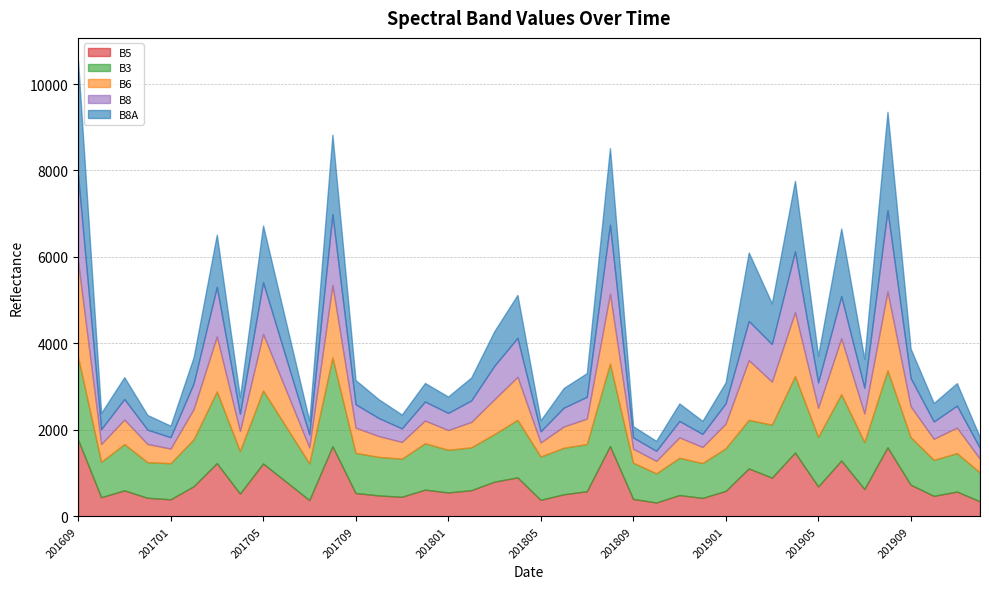

Where does the B3 series first go above 1072?

201609